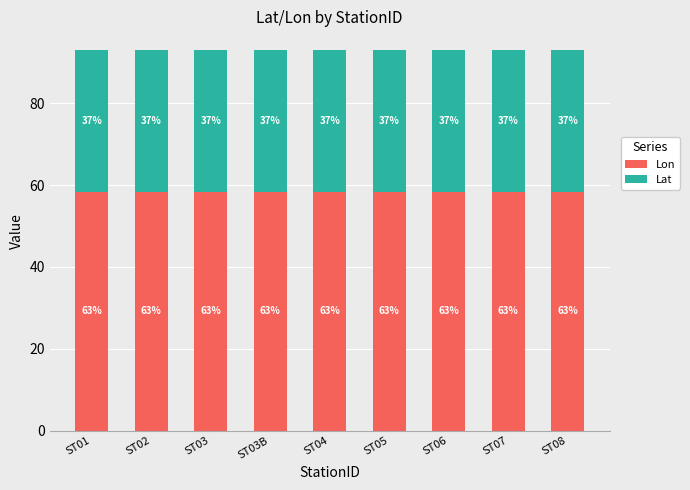

What is the total value across all series at ST04?

93.0